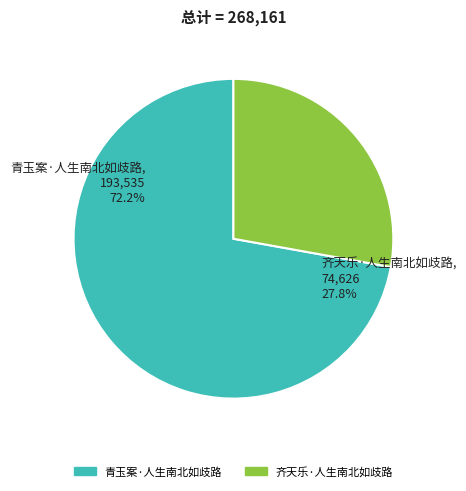

Which category has the smallest portion of the pie?

齐天乐·人生南北如歧路